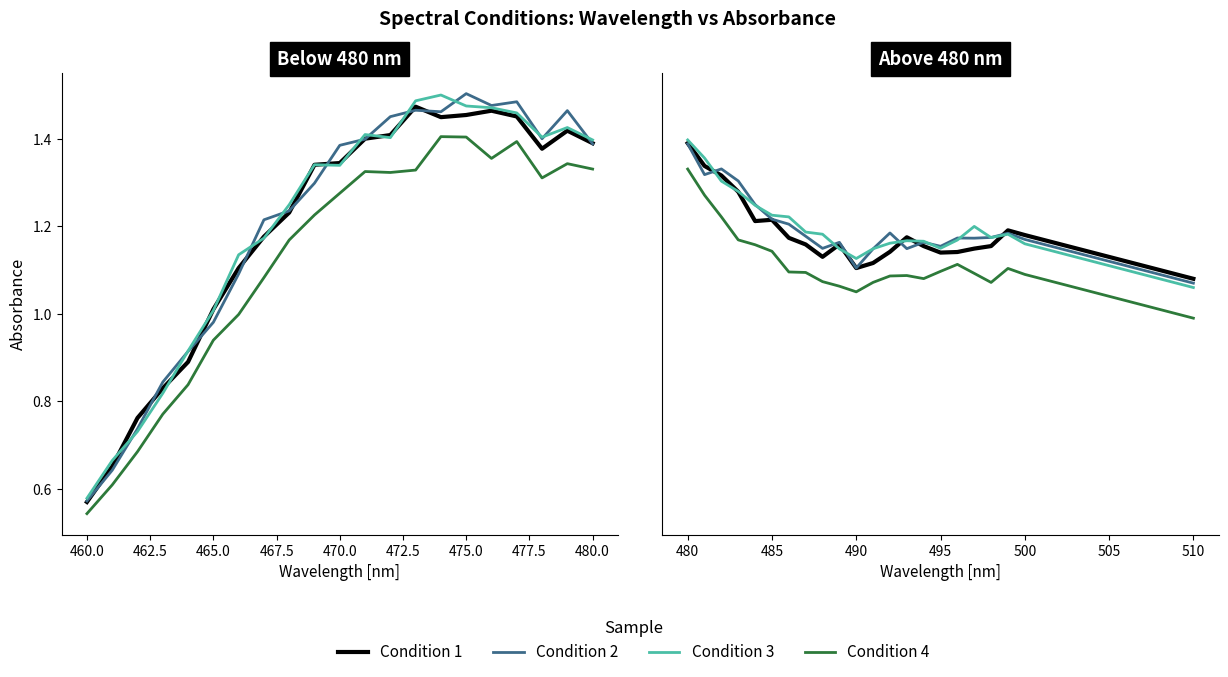

What are all the series names shown in the legend?

Condition 1, Condition 2, Condition 3, Condition 4